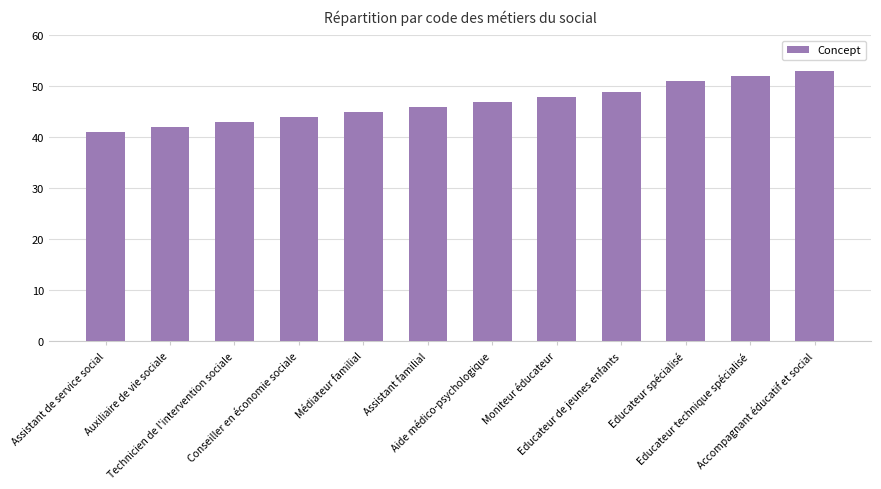

What is the change in value from Conseiller en économie sociale to Educateur technique spécialisé?

+8